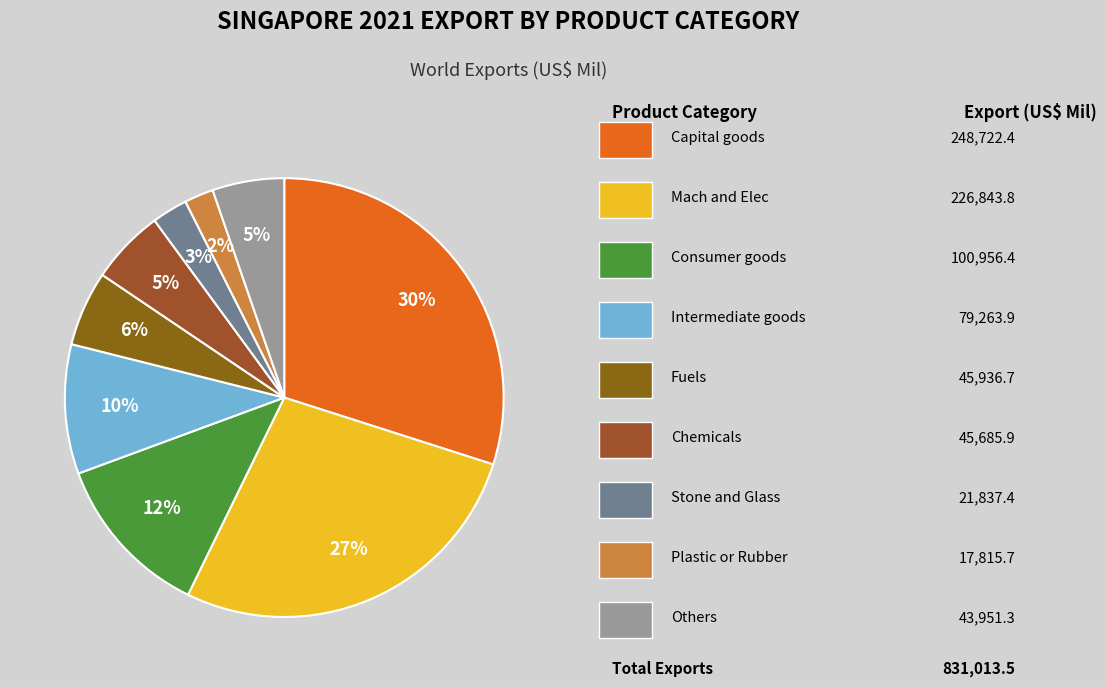

How many segments does this pie chart have?

9